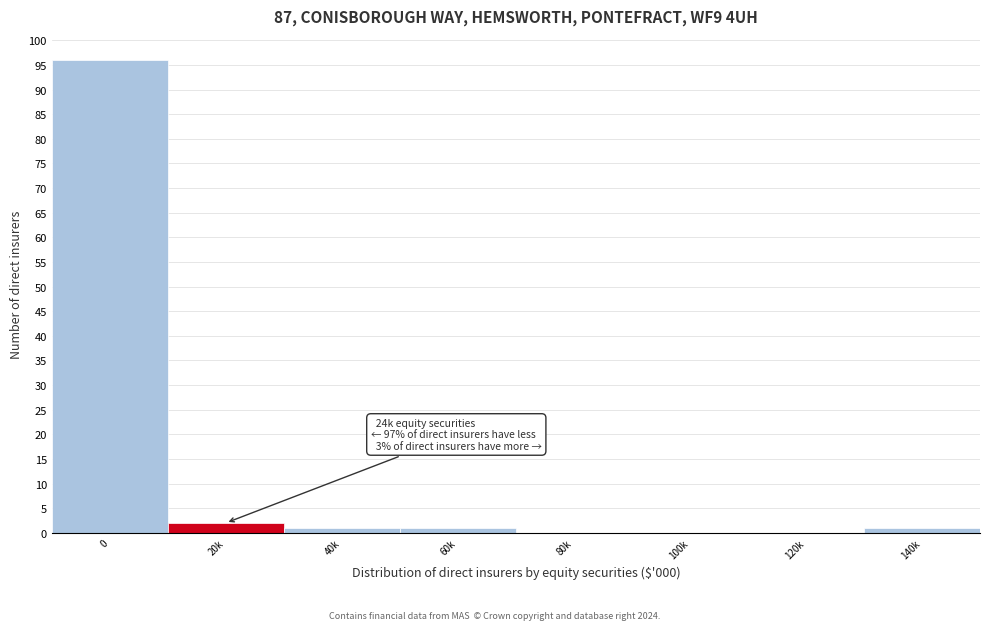

Reading left to right, transcribe all the data shown in this chart.

0=96	20k=2	40k=1	60k=1	80k=0	100k=0	120k=0	140k=1